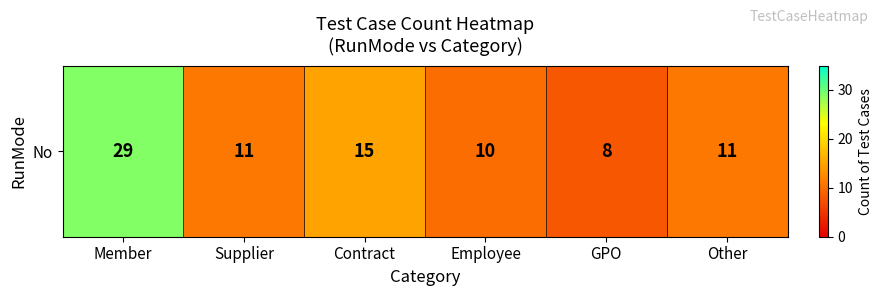

Which category has the lowest value across all series?

GPO